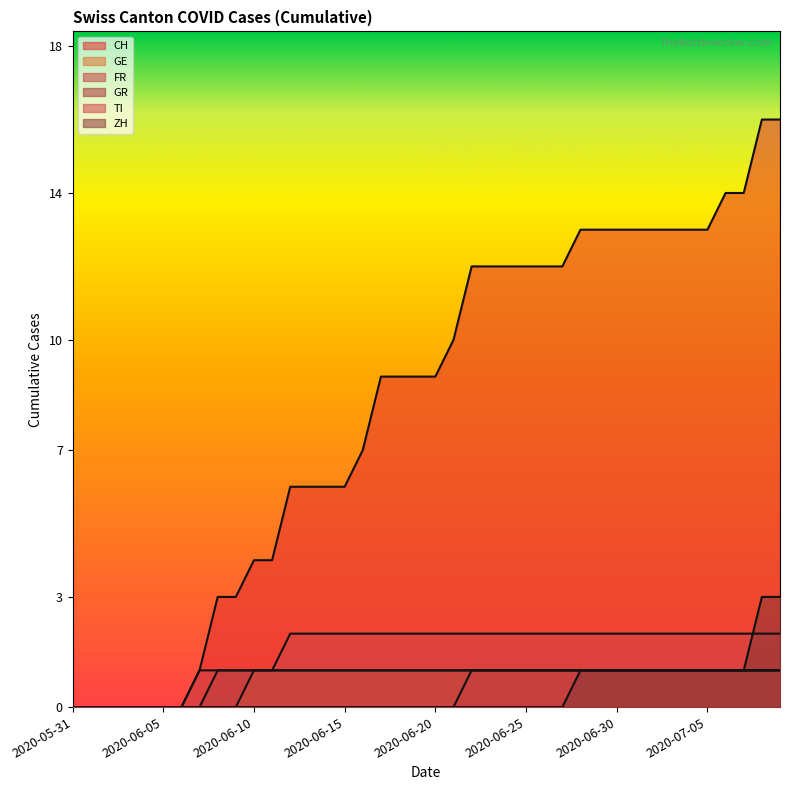

The value of GE at 2020-06-03 is 0. True or false?

True